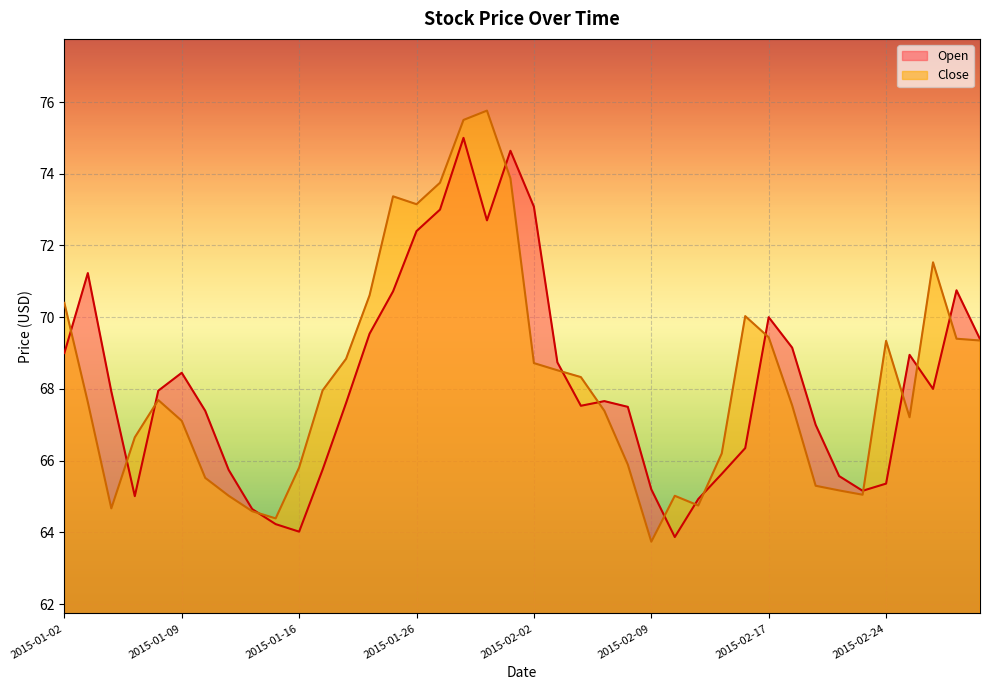

Where is Close nearest to the value 69?

2015-01-21